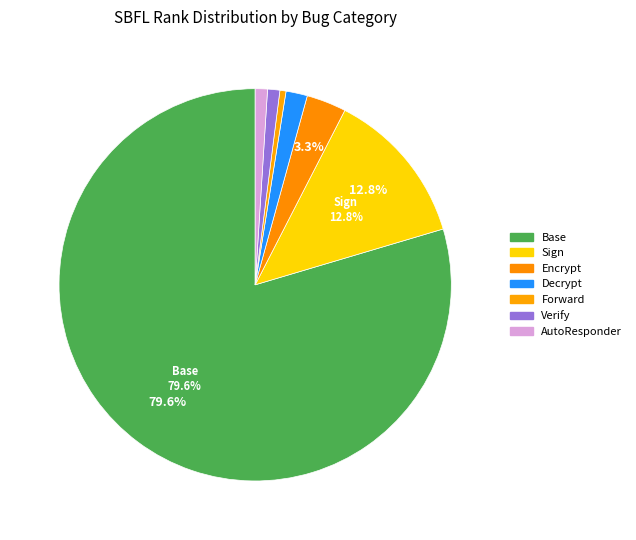

How many slices are in this pie chart?

7